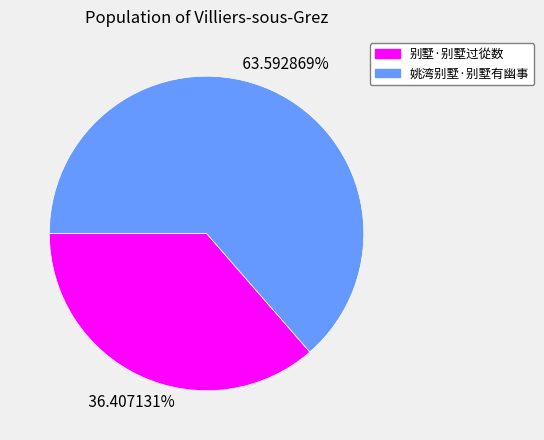

Is it true that 别墅·别墅过從数 is 23% of the pie?

False